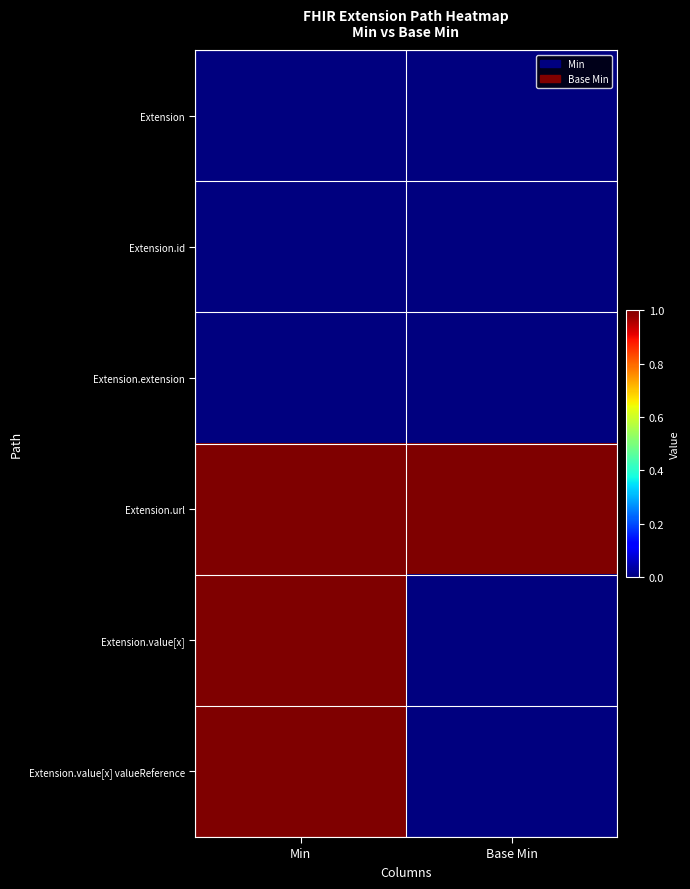

Reading left to right, extract all data points from this chart.

Extension: Min=0	Base Min=0
Extension.id: Min=0	Base Min=0
Extension.extension: Min=0	Base Min=0
Extension.url: Min=1	Base Min=1
Extension.value[x]: Min=1	Base Min=0
Extension.value[x] valueReference: Min=1	Base Min=0